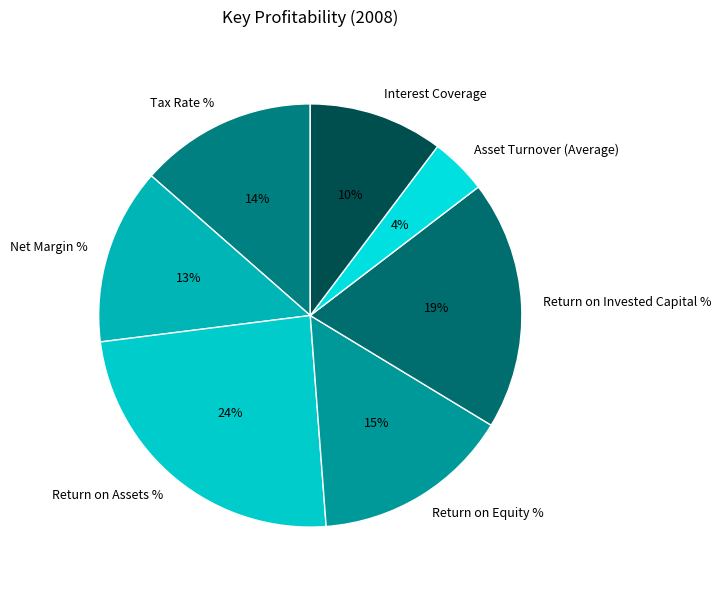

To the nearest percent, what is the difference between the Return on Assets % and Asset Turnover (Average) slice percentages?

20%